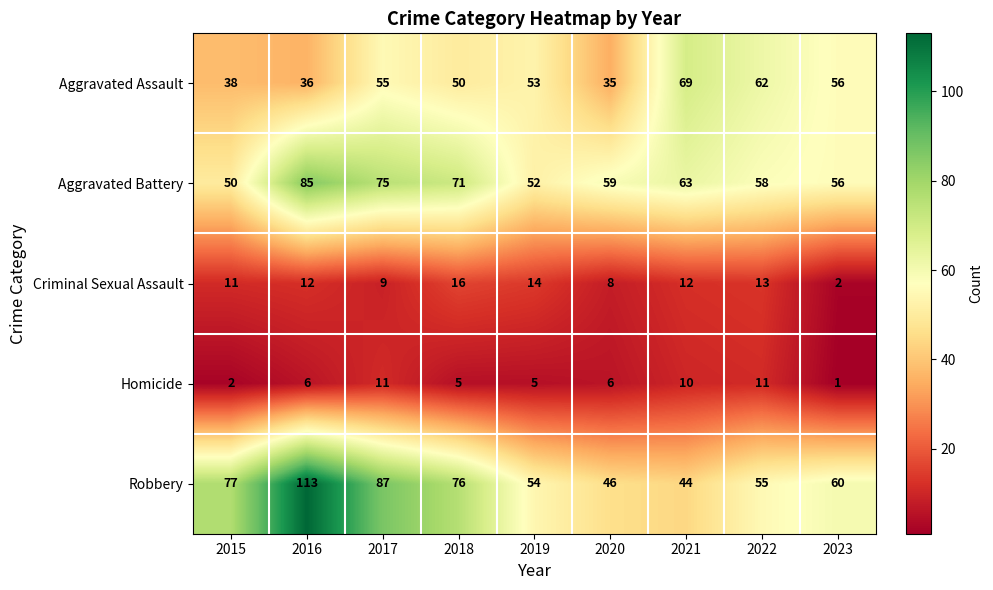

Where is Criminal Sexual Assault nearest to the value 9?

2017